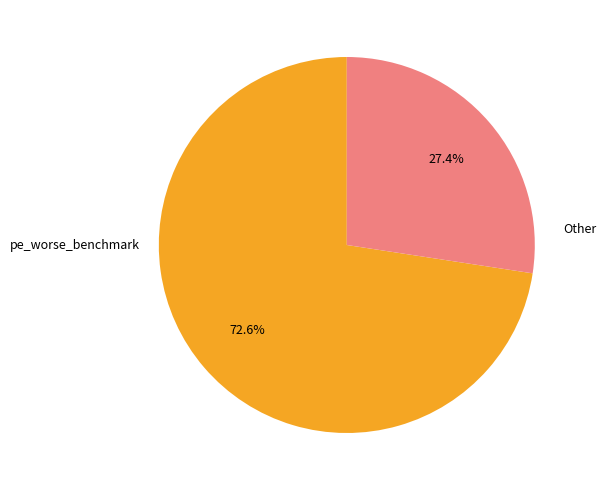

How many segments does this pie chart have?

2